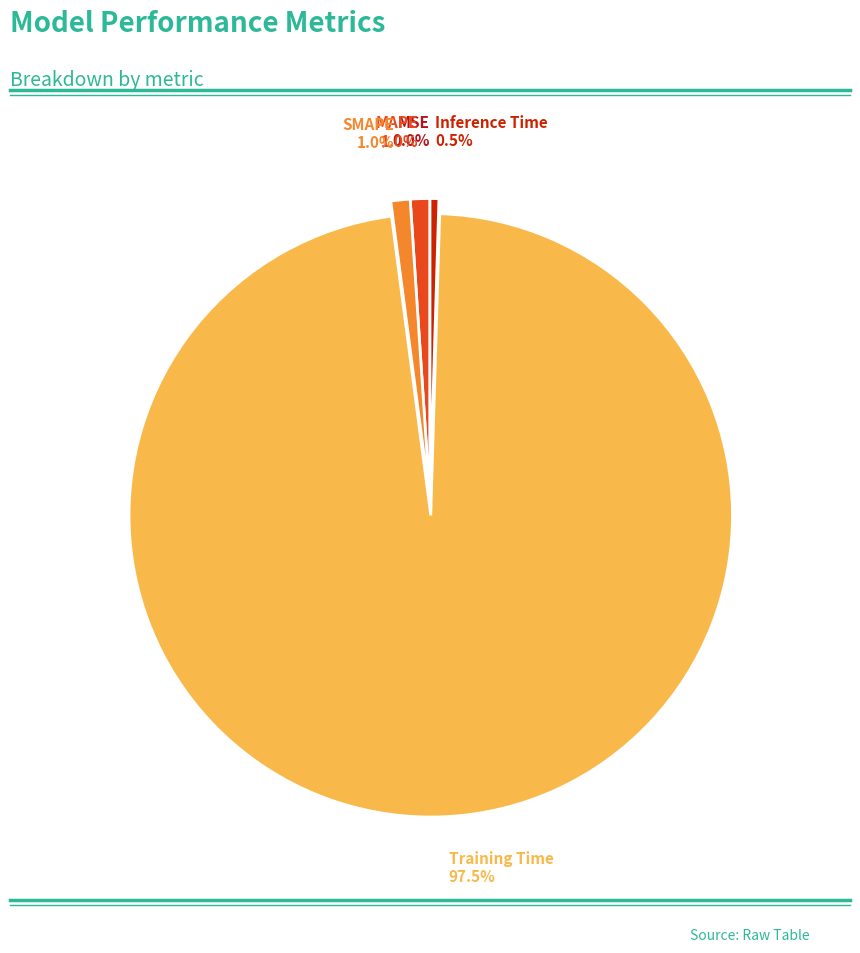

Which slice is the largest?

Training Time